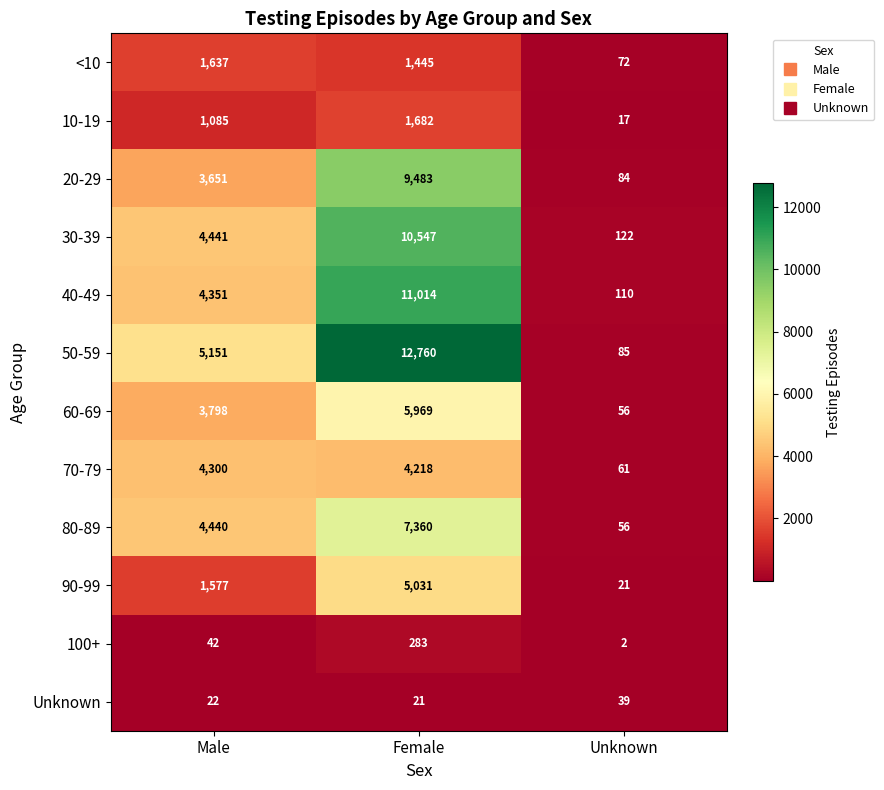

How many 40-49 values are between 110 and 11014?

3